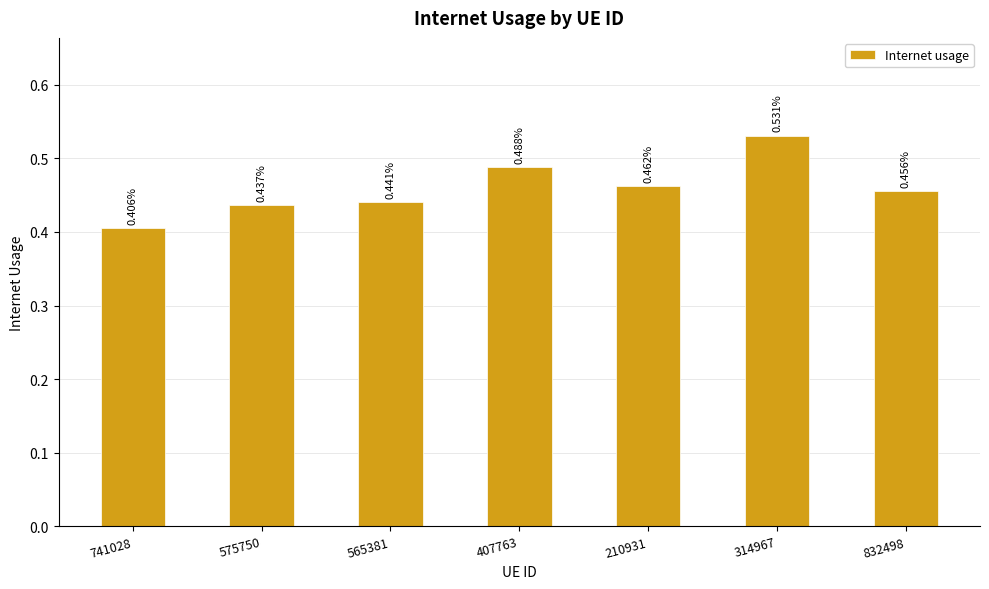

Rank the categories by value from highest to lowest.

314967, 407763, 210931, 832498, 565381, 575750, 741028